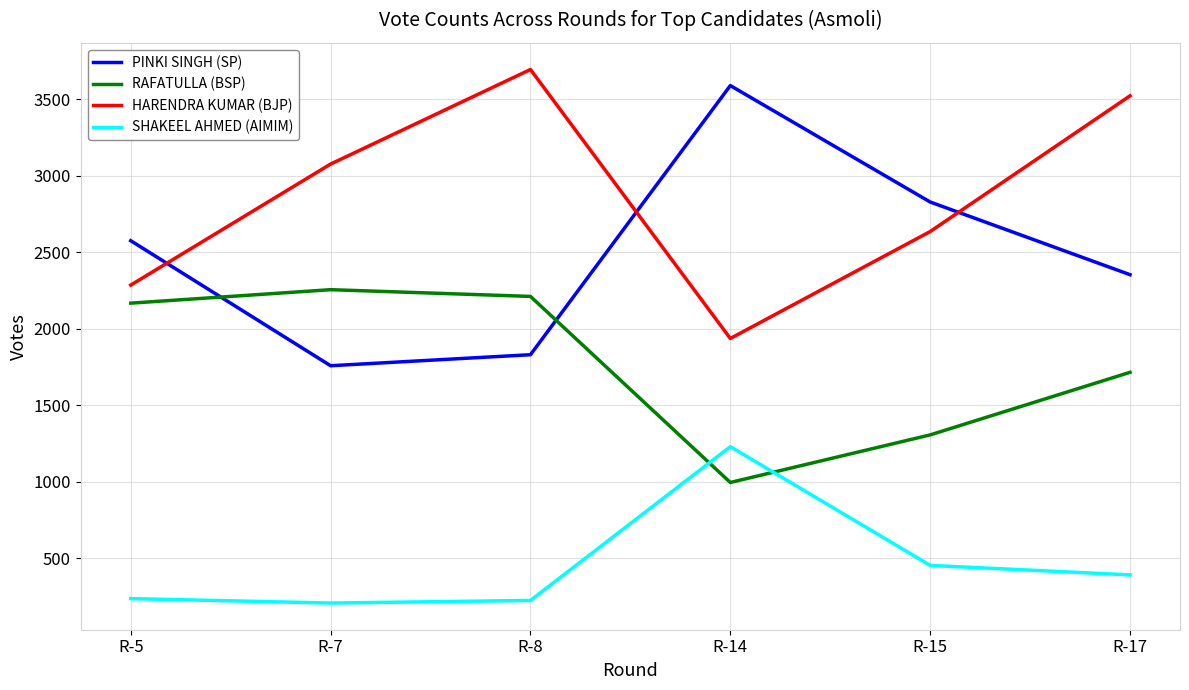

Rank the series by their average value, from highest to lowest.

HARENDRA KUMAR (BJP), PINKI SINGH (SP), RAFATULLA (BSP), SHAKEEL AHMED (AIMIM)